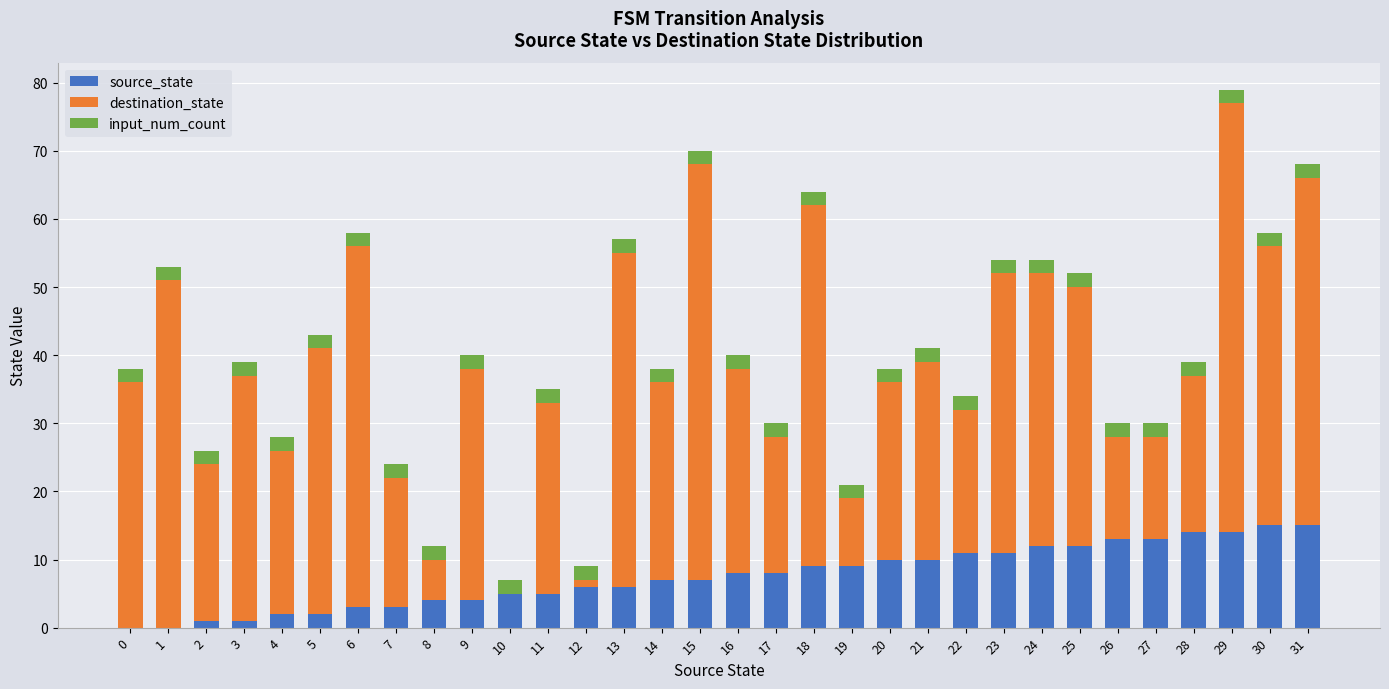

The value of source_state at 6 is 3. True or false?

True